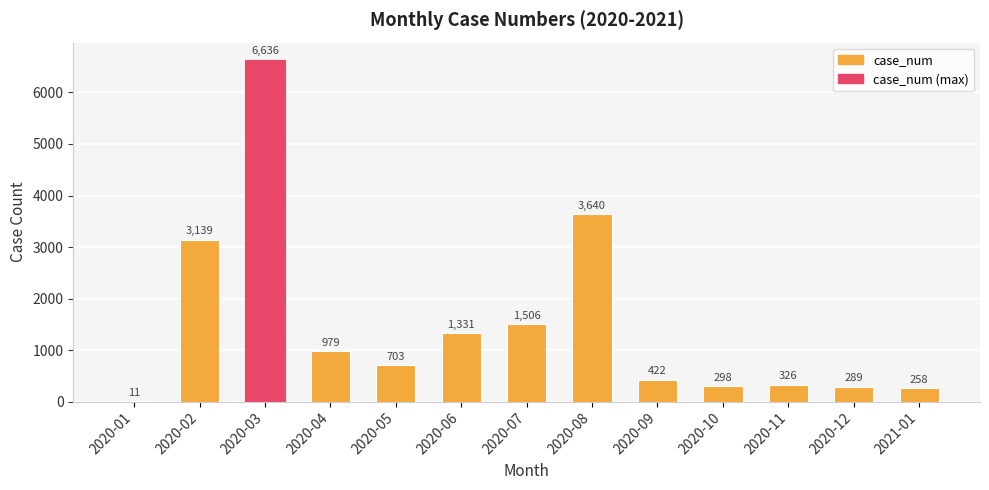

Is it true that the value at 2020-09 is 422?

True